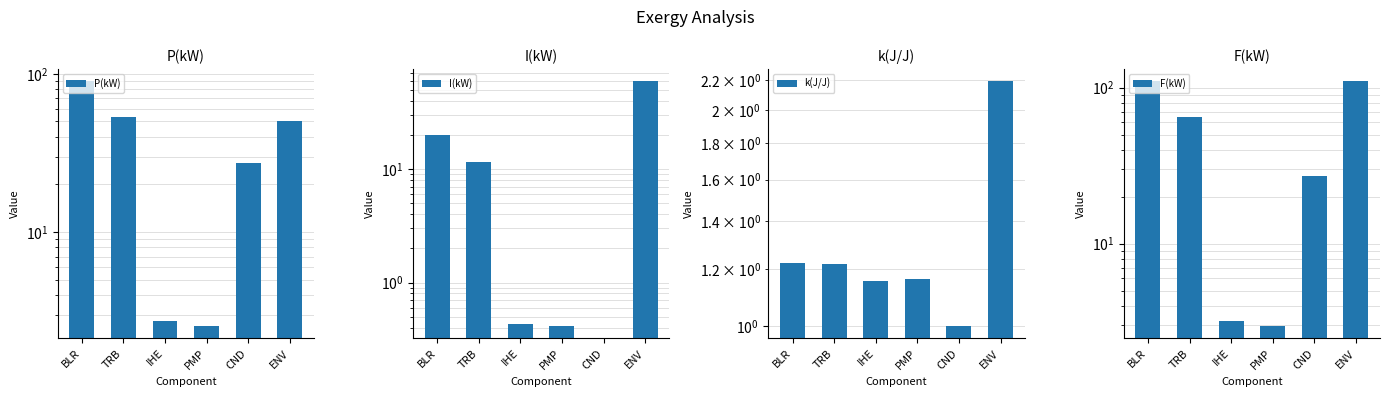

At how many categories does at least one series exceed 30?

3